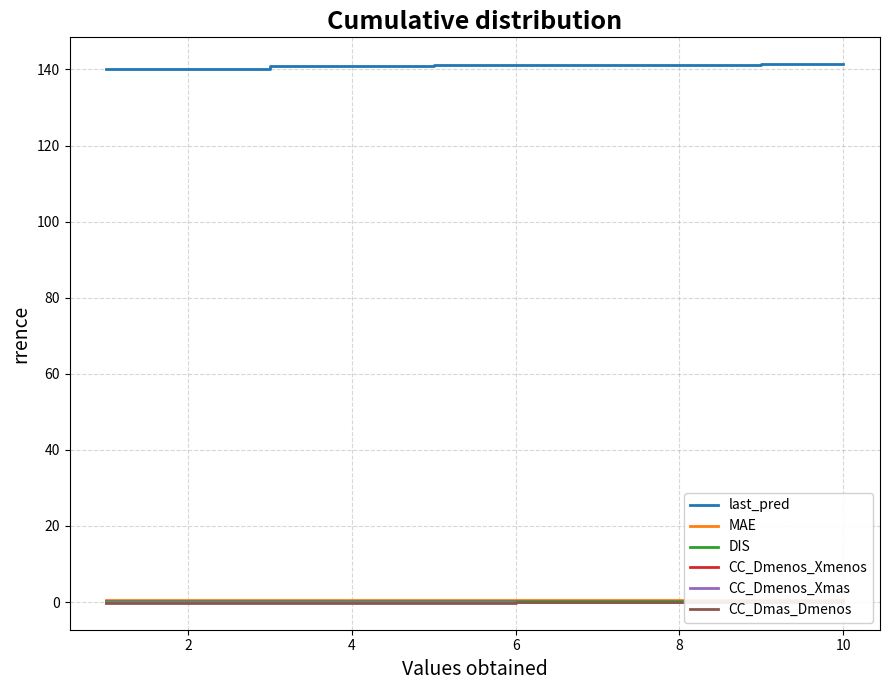

Which series has the largest range (max minus min)?

last_pred